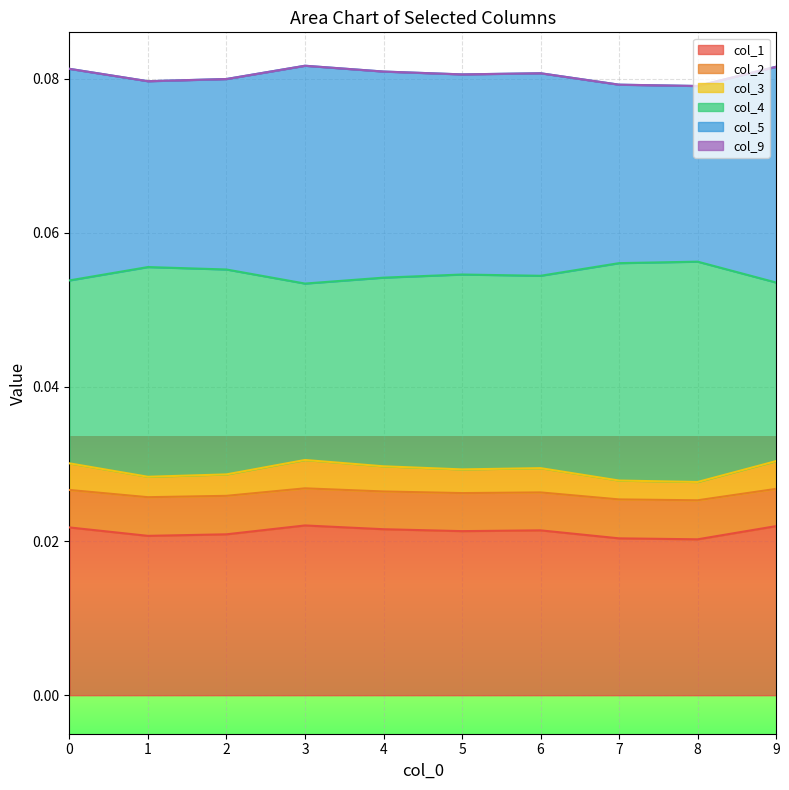

True or false: col_4 has more than 1 points higher than both neighbors.

True